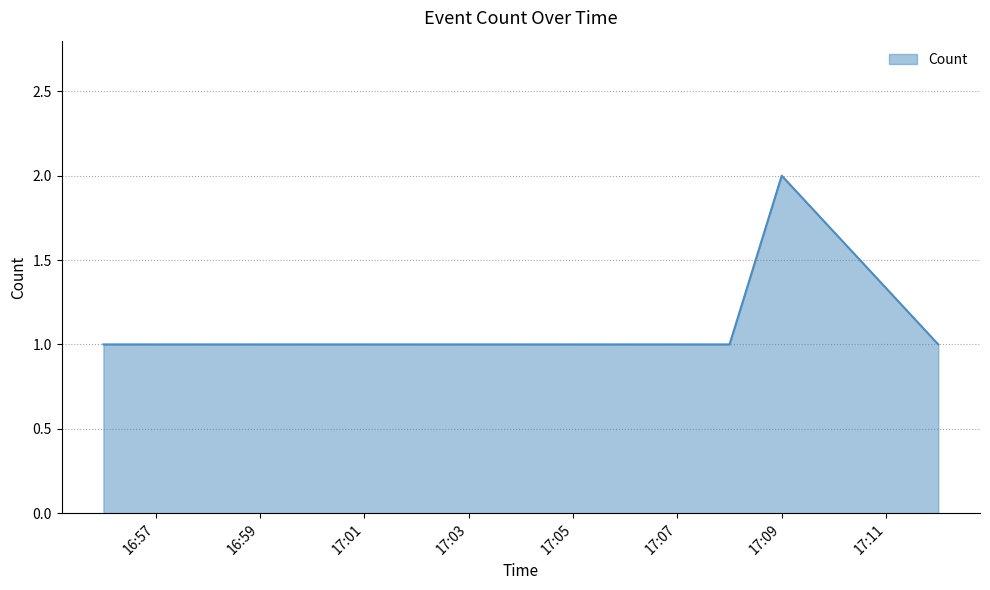

True or false: the data has more than 2 interior local peaks.

False